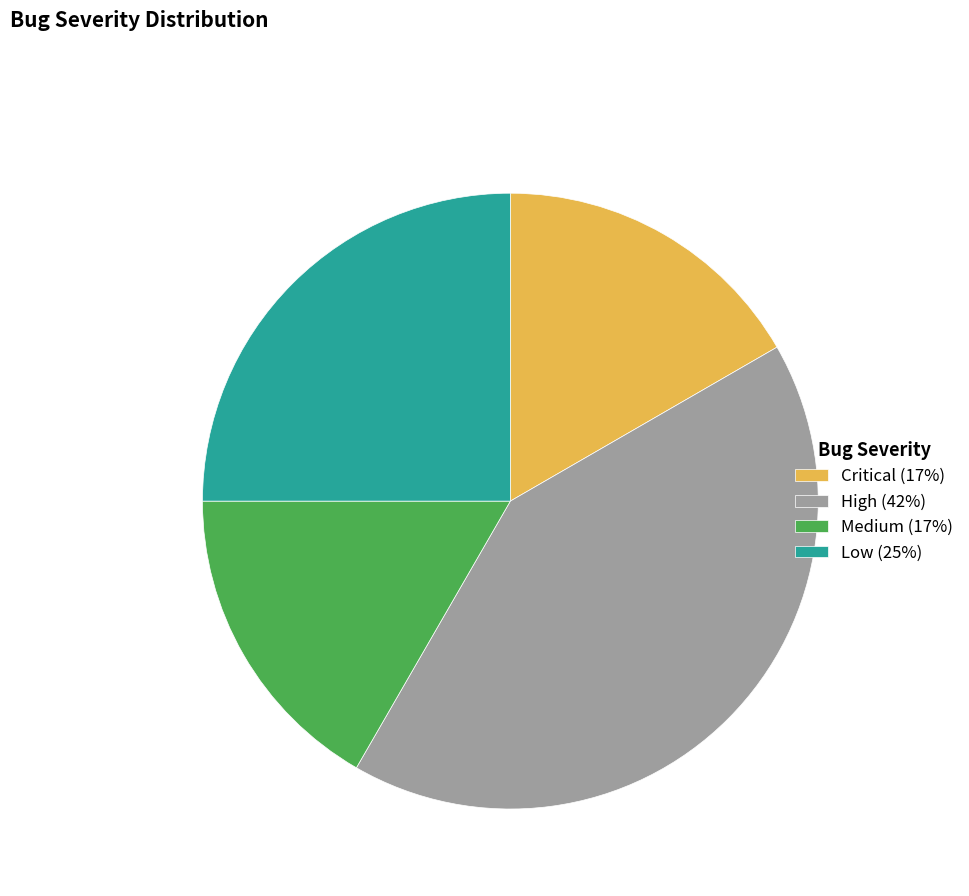

Do High (42%) and Low (25%) together represent more than half of the pie?

Yes